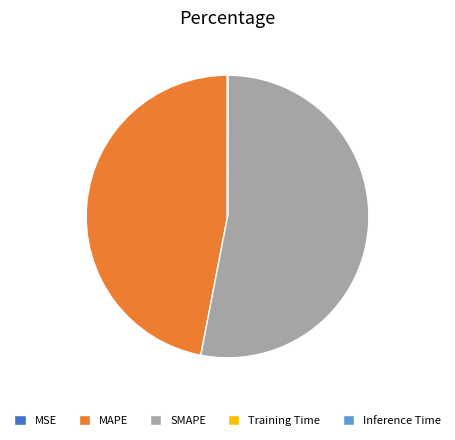

The SMAPE slice represents 46% of the pie. True or false?

False